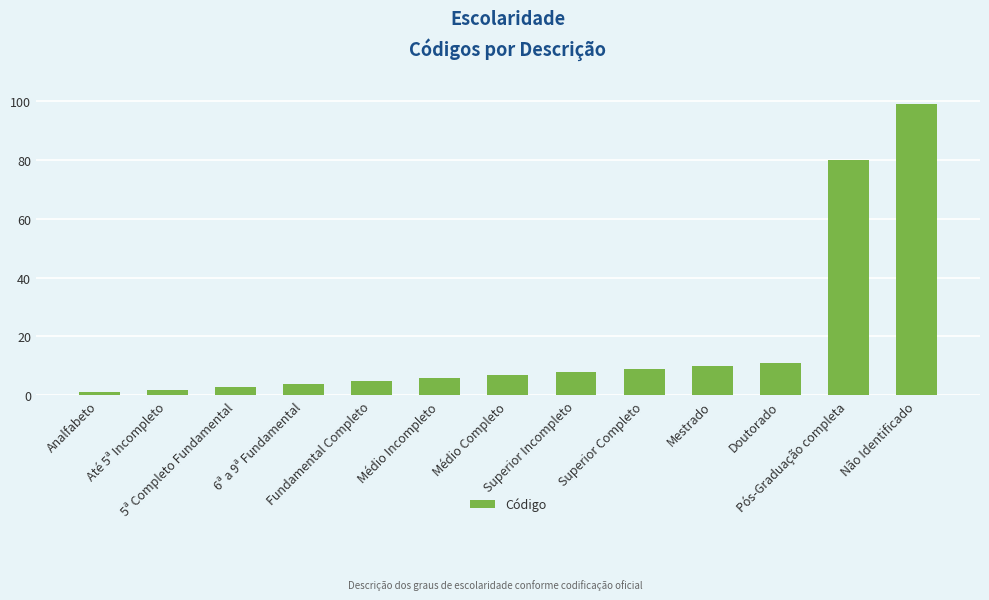

True or false: the data shows 47 at Não Identificado.

False